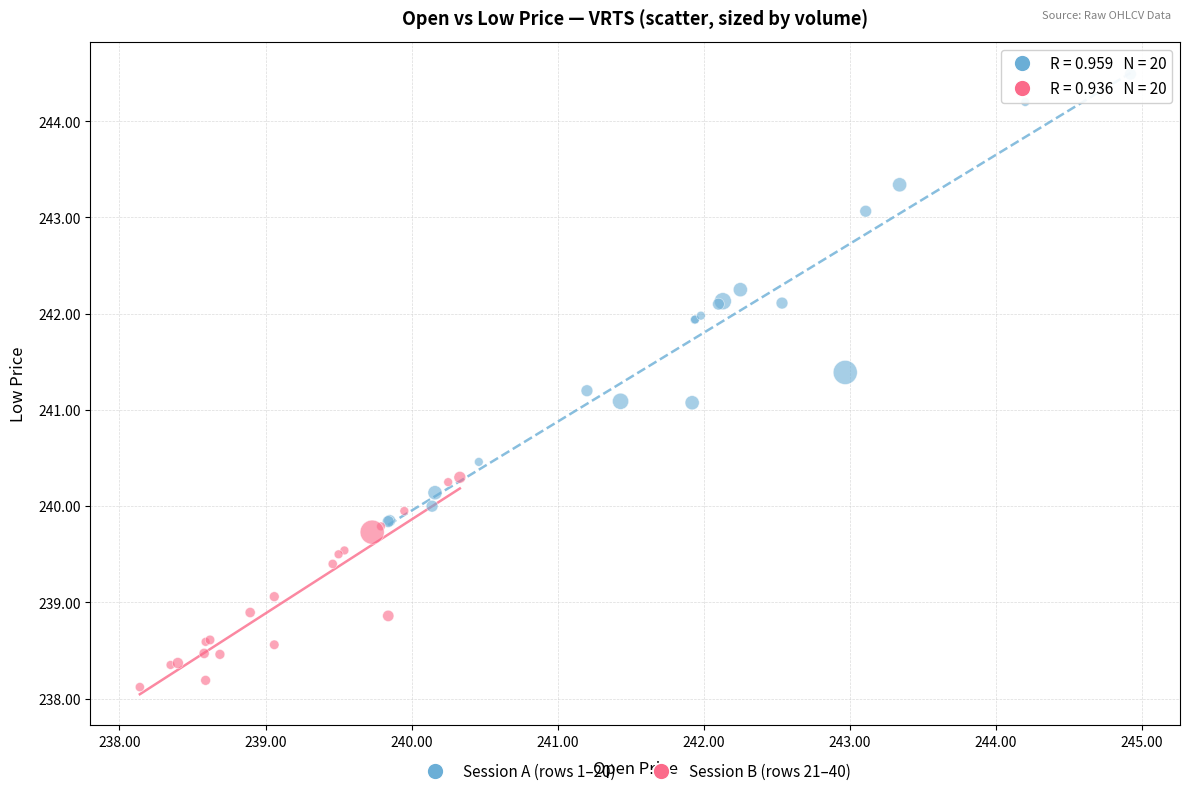

What are all the series names shown in the legend?

Session A (rows 1–20), Session B (rows 21–40)